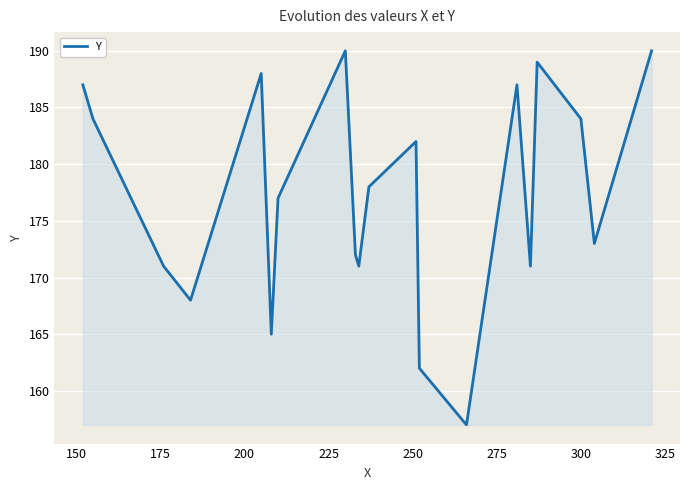

What is the greatest value displayed?

190